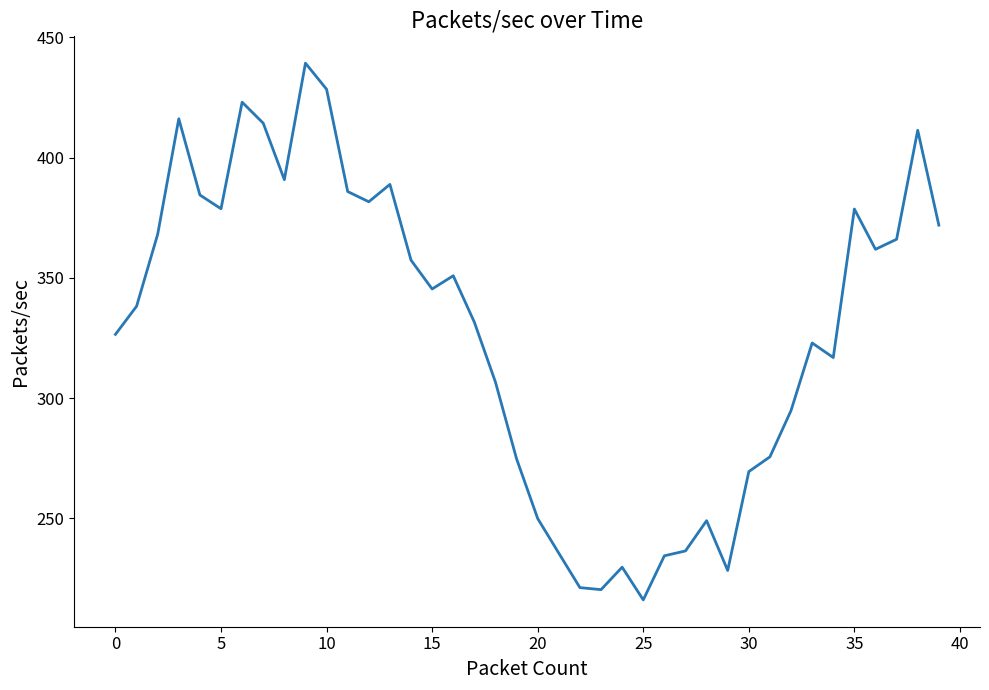

How many categories are shown in the chart?

40